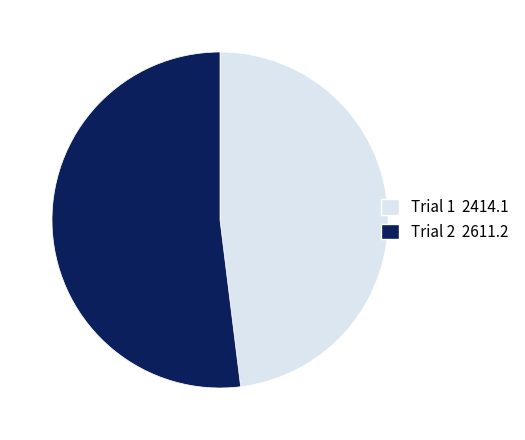

Which slice is the largest?

Trial 2